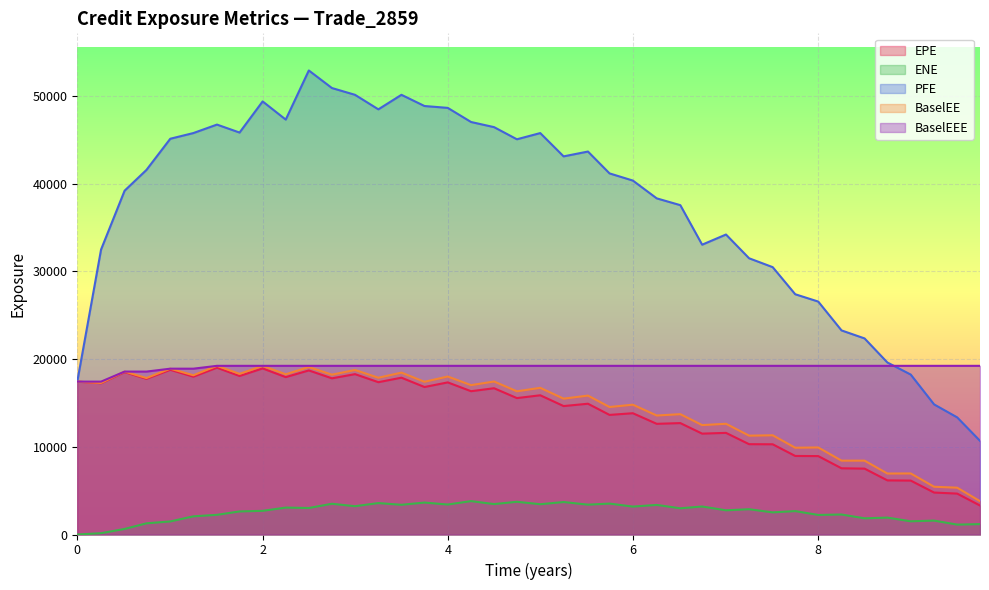

True or false: PFE has a value of 26546.9 at 8.

True